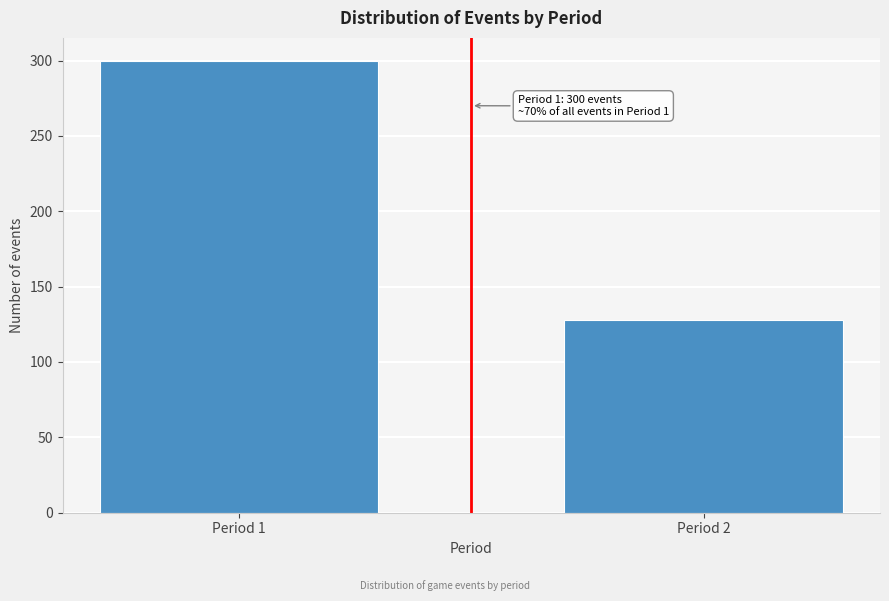

Reading left to right, transcribe all the data shown in this chart.

300	128